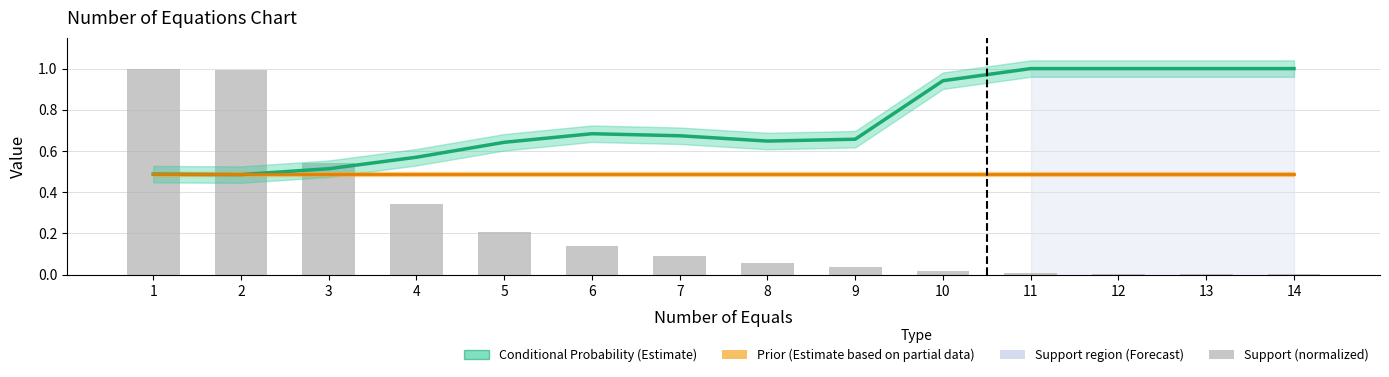

What is the total value across all series at 7?

1.3